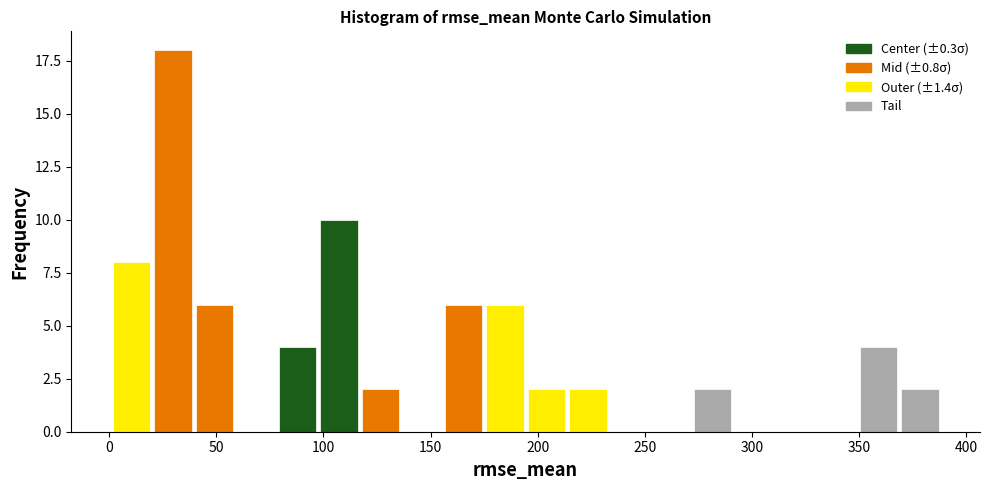

Read against the x-axis, roughly where is the centre of the tallest bar?

30